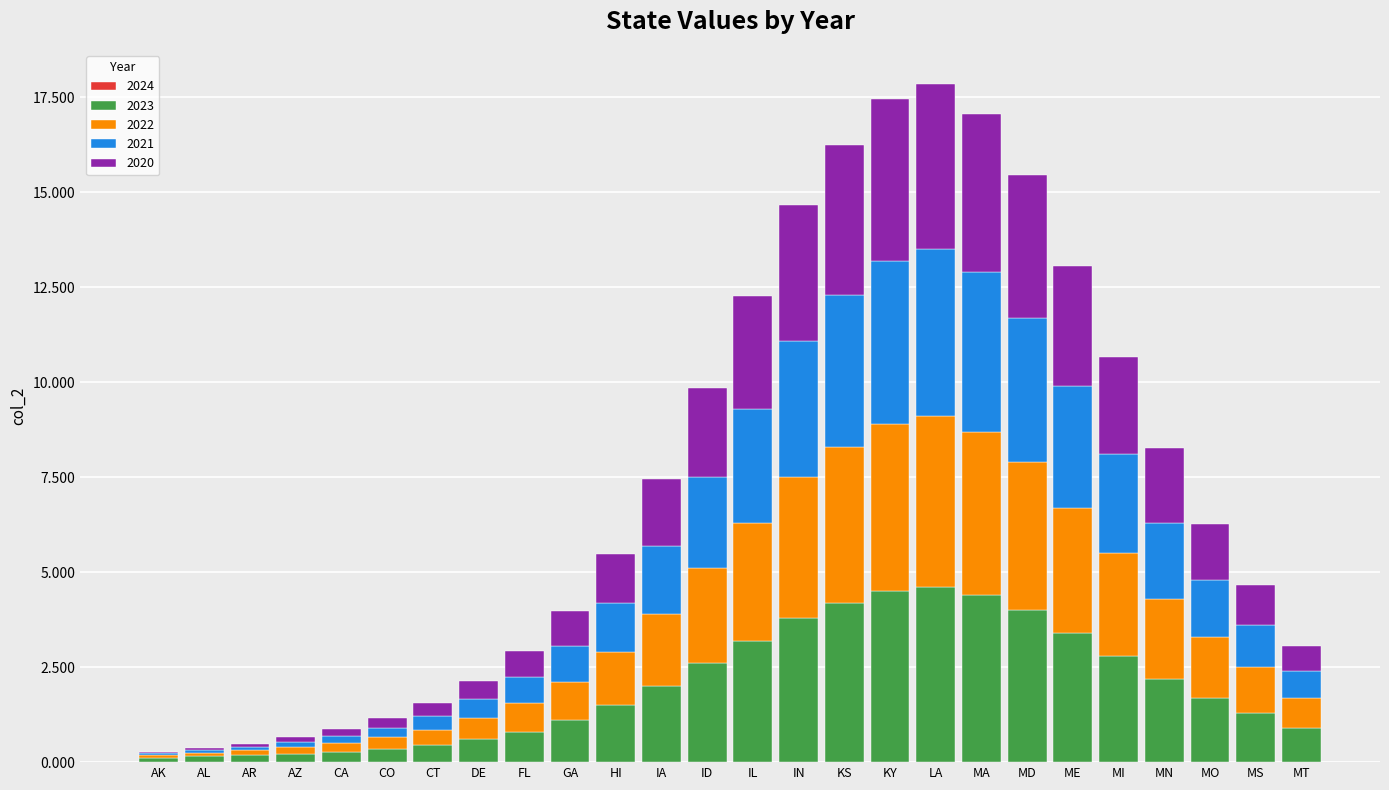

What is the average value of the 2023 series?

2.0